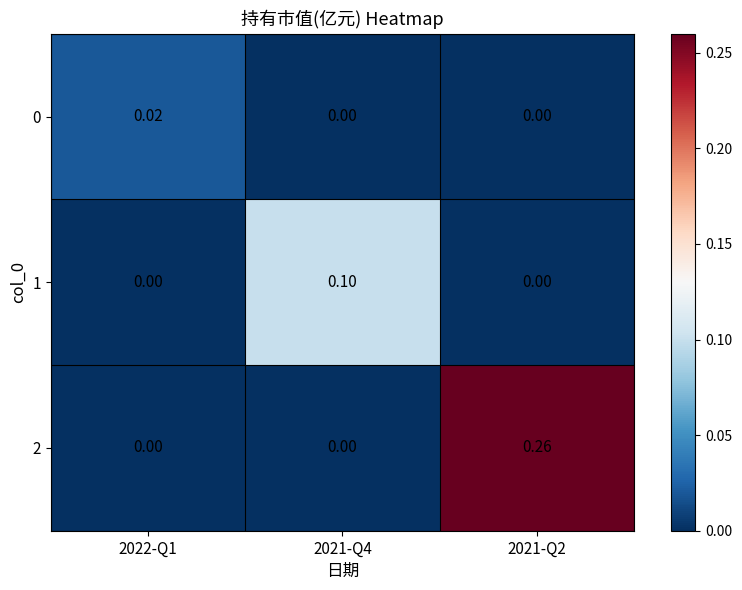

At 2021-Q2, list the series in order from smallest to largest.

0, 1, 2